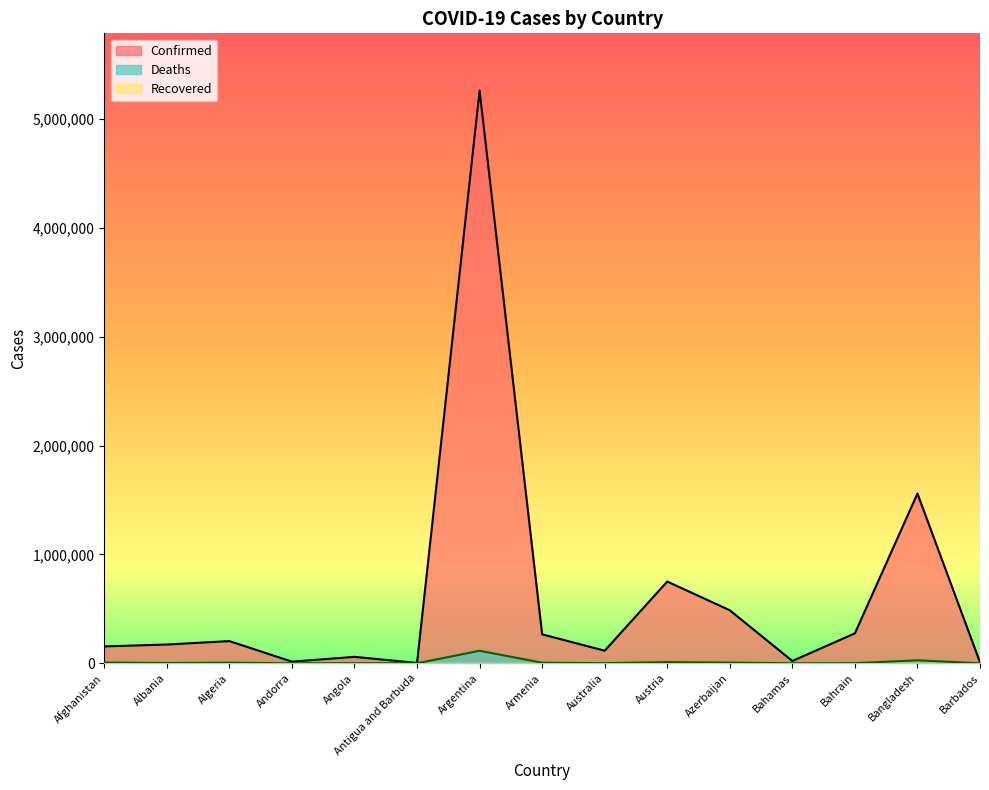

How many lines are shown in the chart?

3